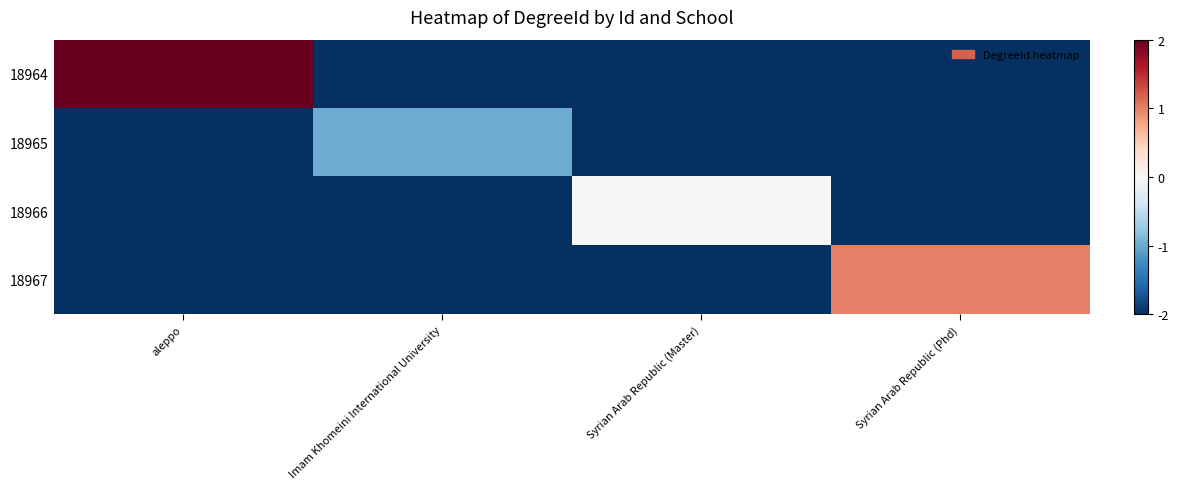

Reading left to right, extract all data points from this chart.

18964: aleppo=2	Imam Khomeini International University=-2	Syrian Arab Republic (Master)=-2	Syrian Arab Republic (Phd)=-2
18965: aleppo=-2	Imam Khomeini International University=-1	Syrian Arab Republic (Master)=-2	Syrian Arab Republic (Phd)=-2
18966: aleppo=-2	Imam Khomeini International University=-2	Syrian Arab Republic (Master)=0	Syrian Arab Republic (Phd)=-2
18967: aleppo=-2	Imam Khomeini International University=-2	Syrian Arab Republic (Master)=-2	Syrian Arab Republic (Phd)=1